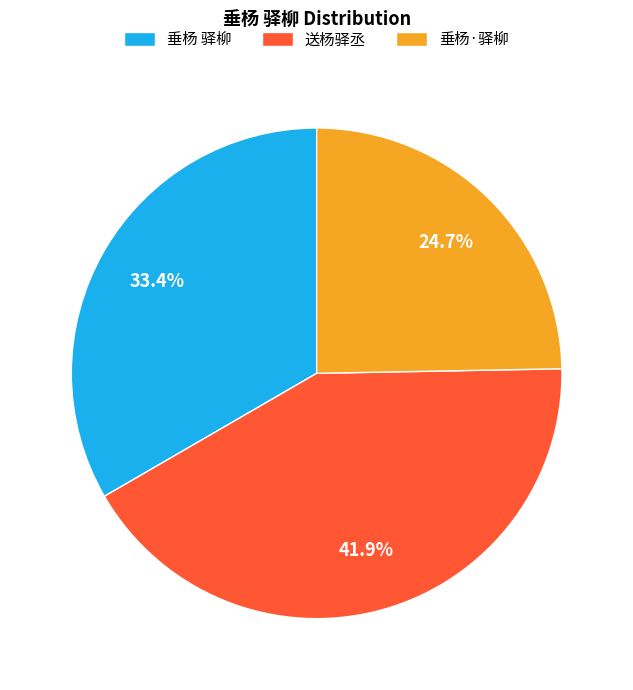

The 送杨驿丞 slice represents 32% of the pie. True or false?

False